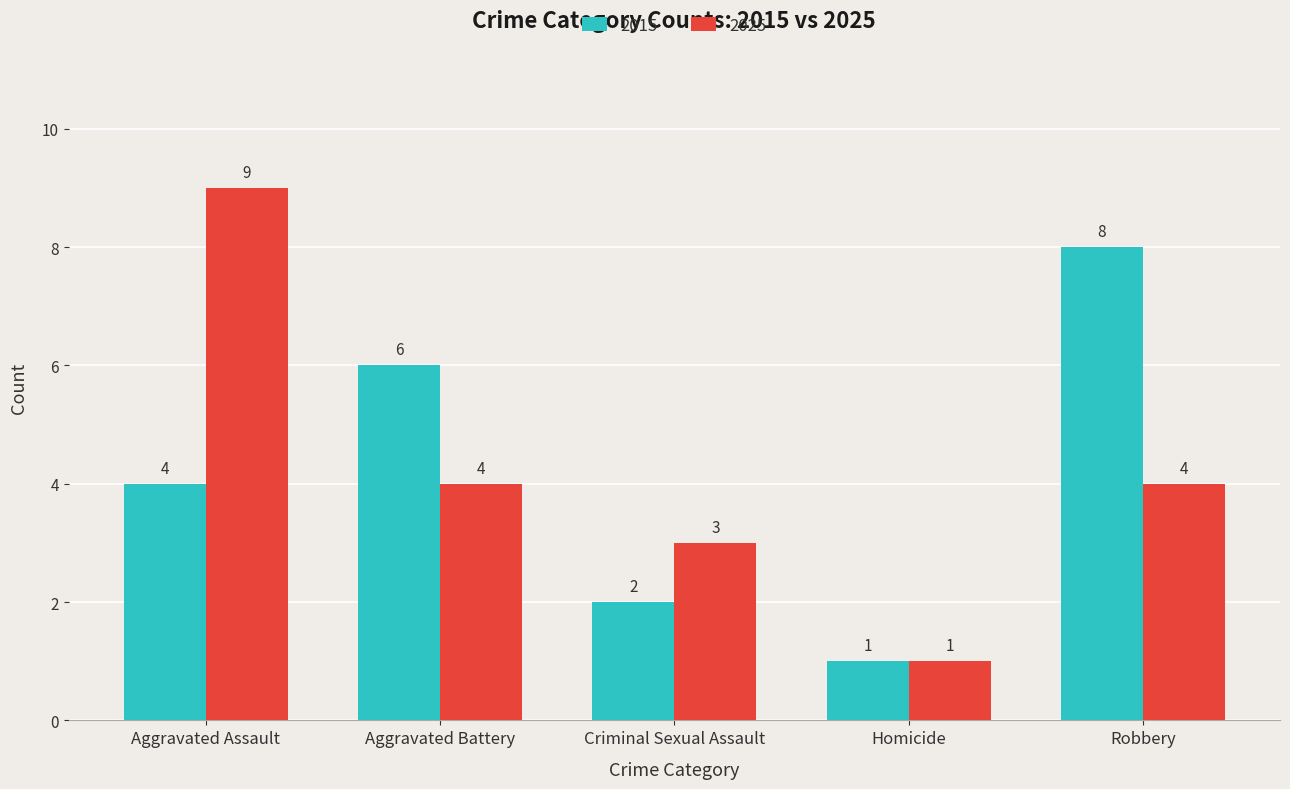

What is the sum of all 2015 values?

21